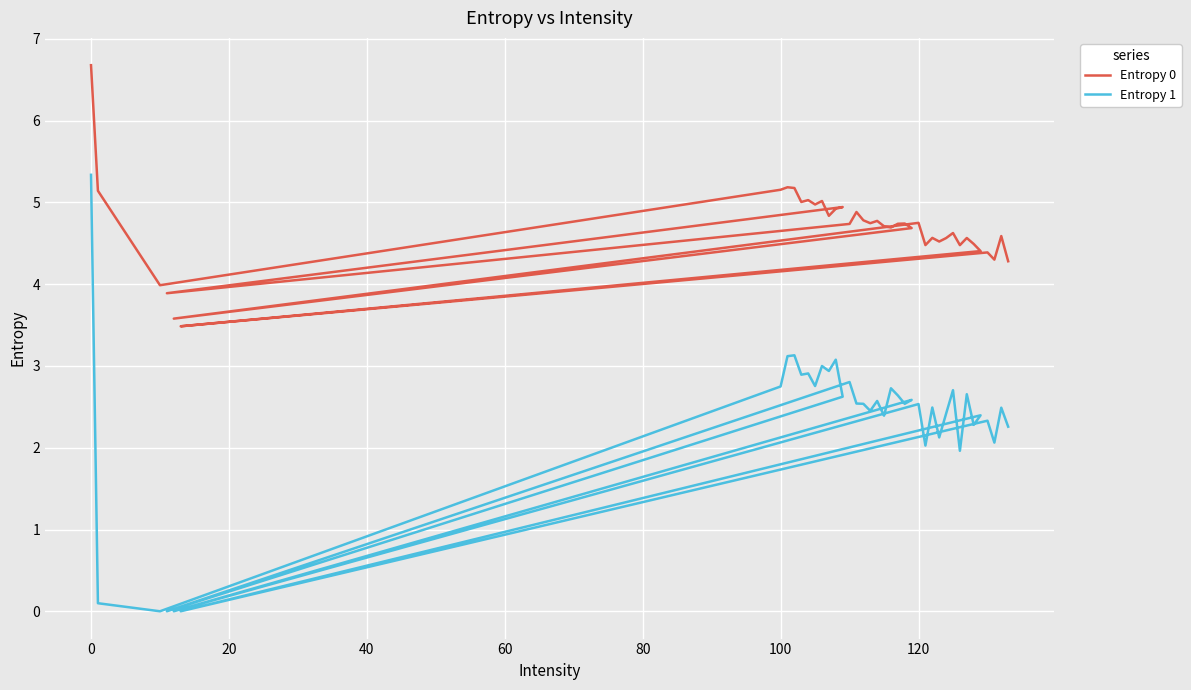

Rank the series by their maximum value, from lowest to highest.

Entropy 1, Entropy 0